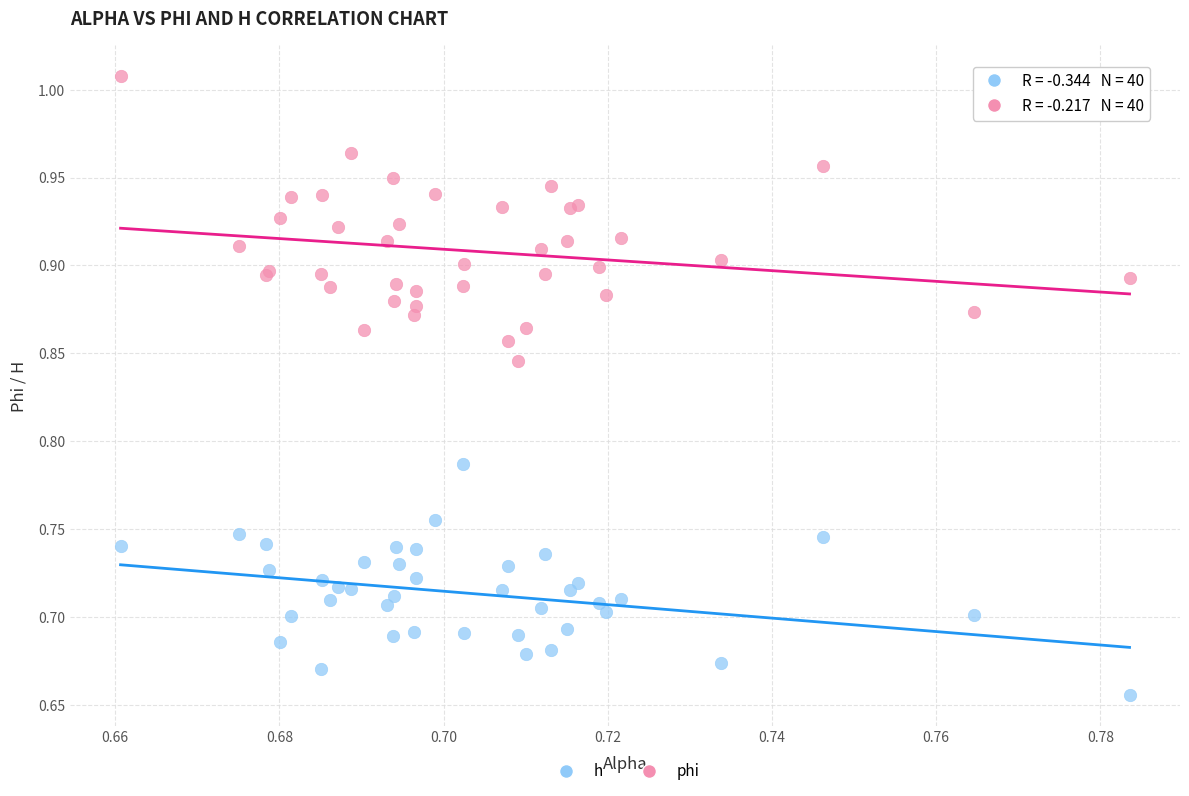

Which series has the largest Y range (max minus min)?

phi